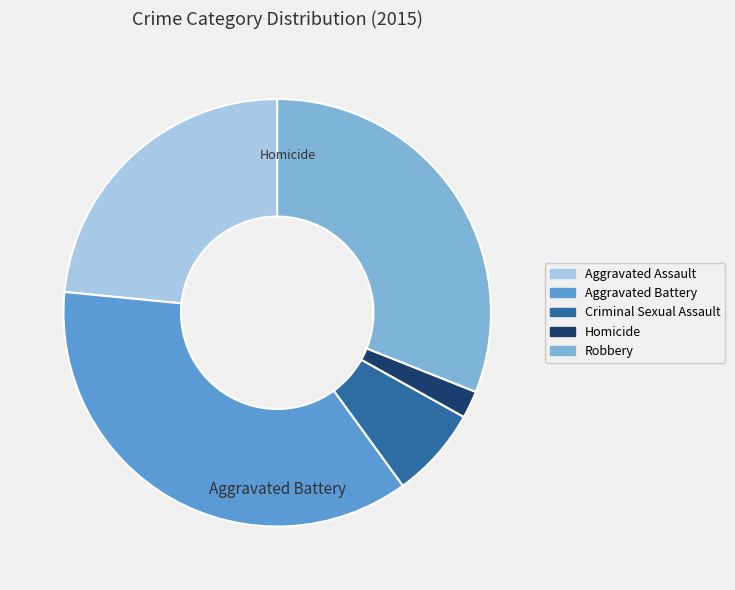

Rank the categories by value from highest to lowest.

Aggravated Battery, Robbery, Aggravated Assault, Criminal Sexual Assault, Homicide